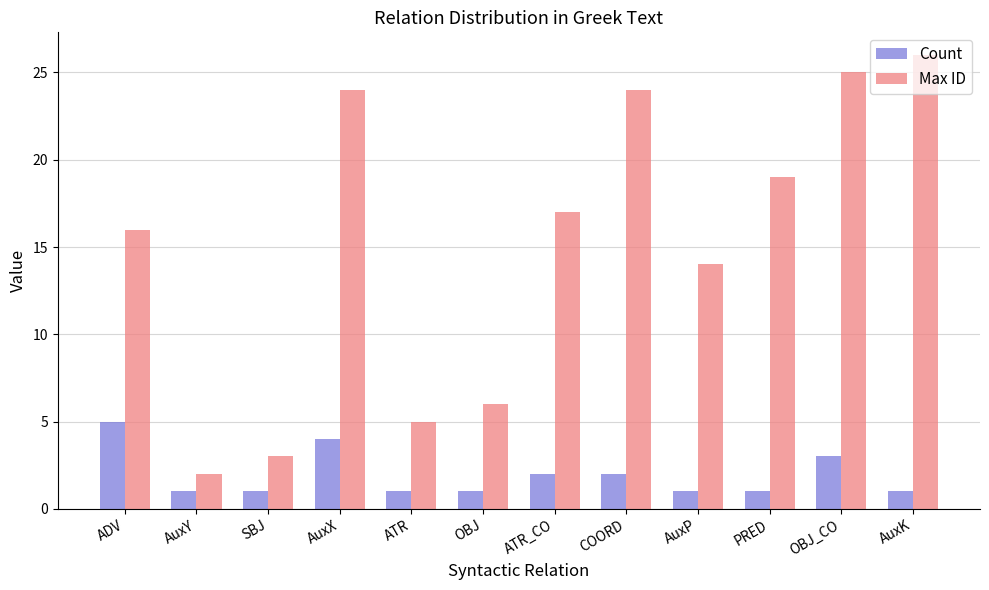

What is the total value across all series at ADV?

21